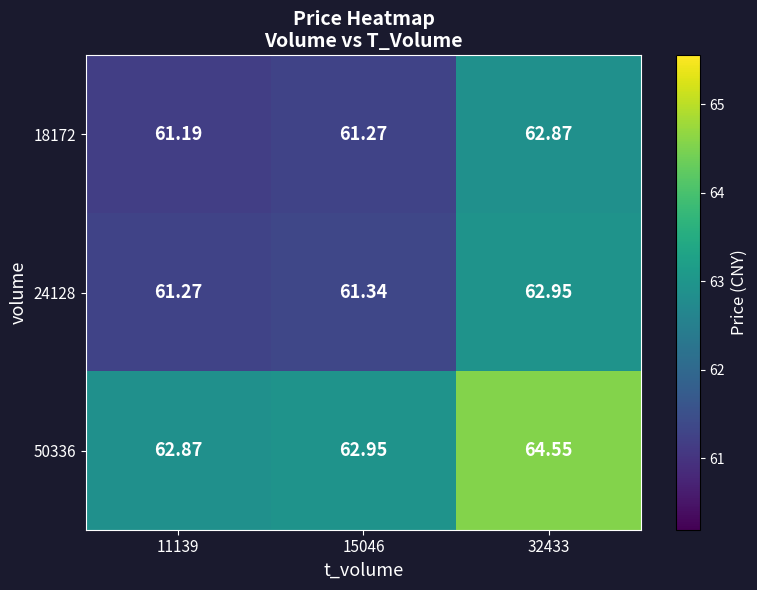

Is the value of 50336 at 32433 greater than the value of 24128 at 11139?

Yes